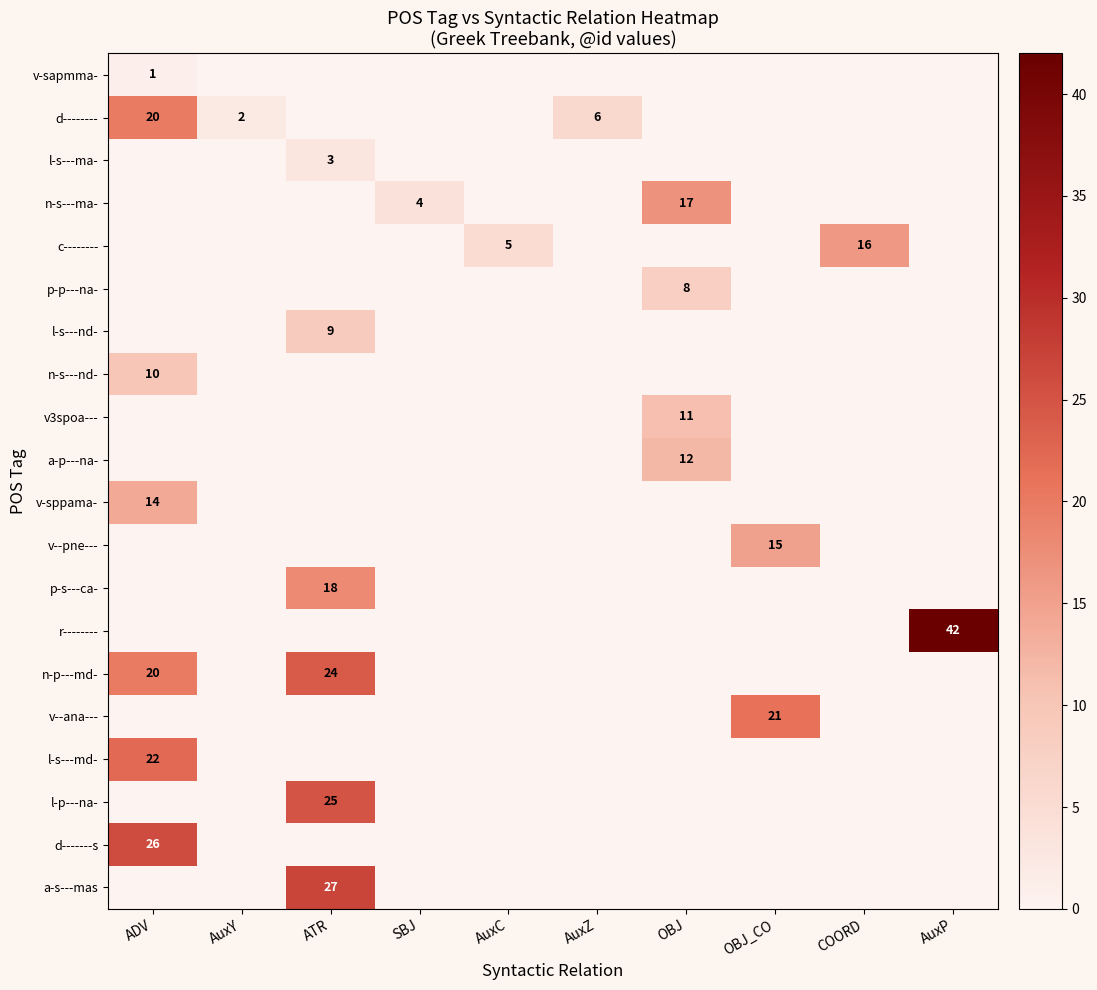

How many series are shown in this chart?

20